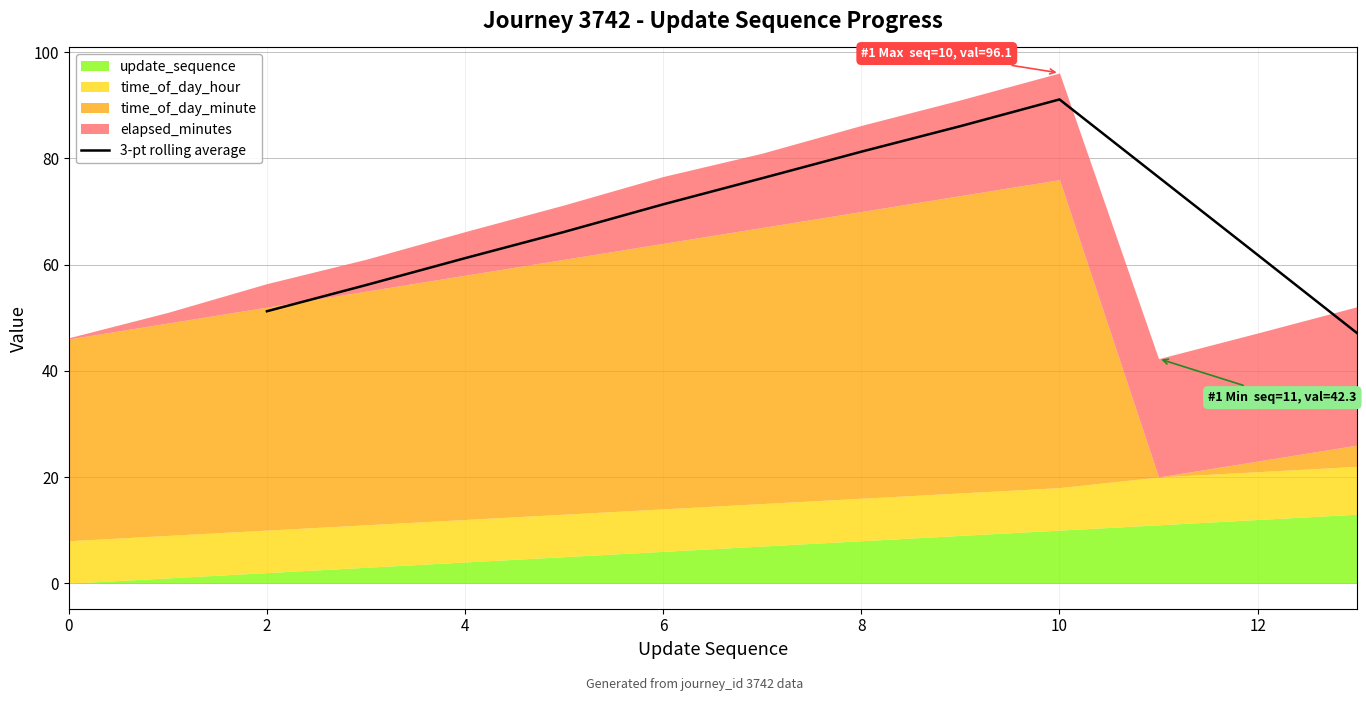

At which label does 3-pt rolling average reach its peak?

10